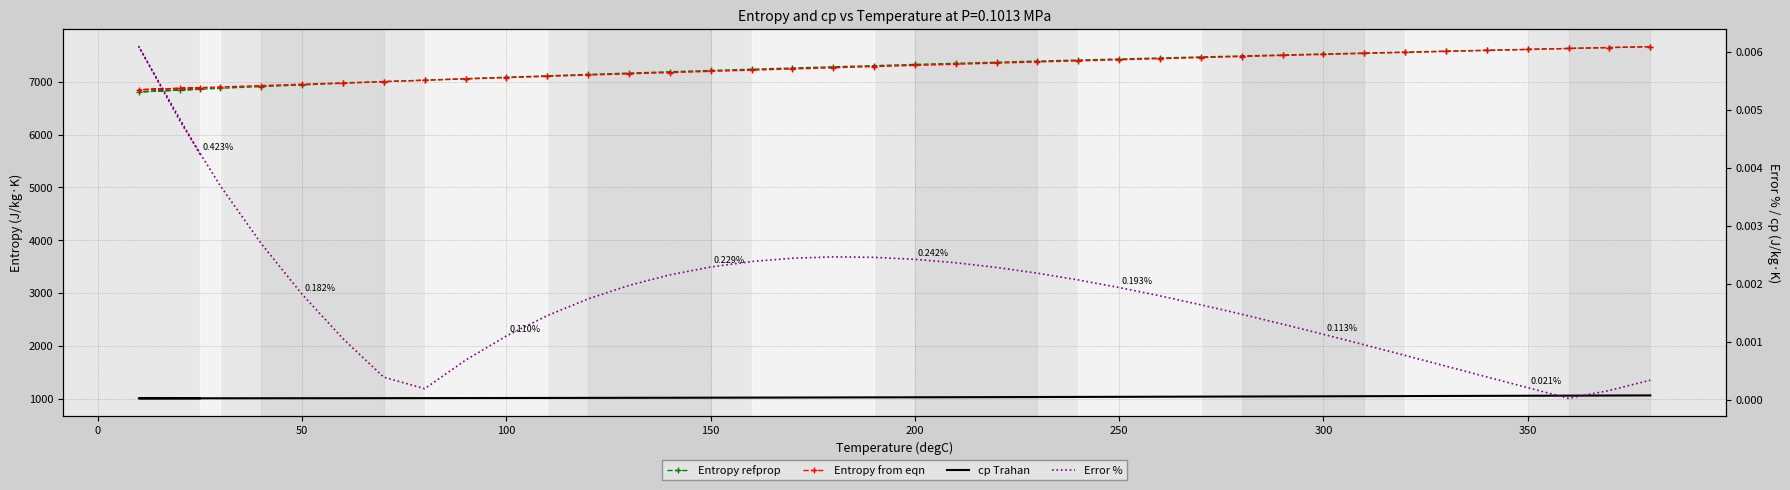

Rank the series by their maximum value, from lowest to highest.

Error %, cp Trahan, Entropy refprop, Entropy from eqn